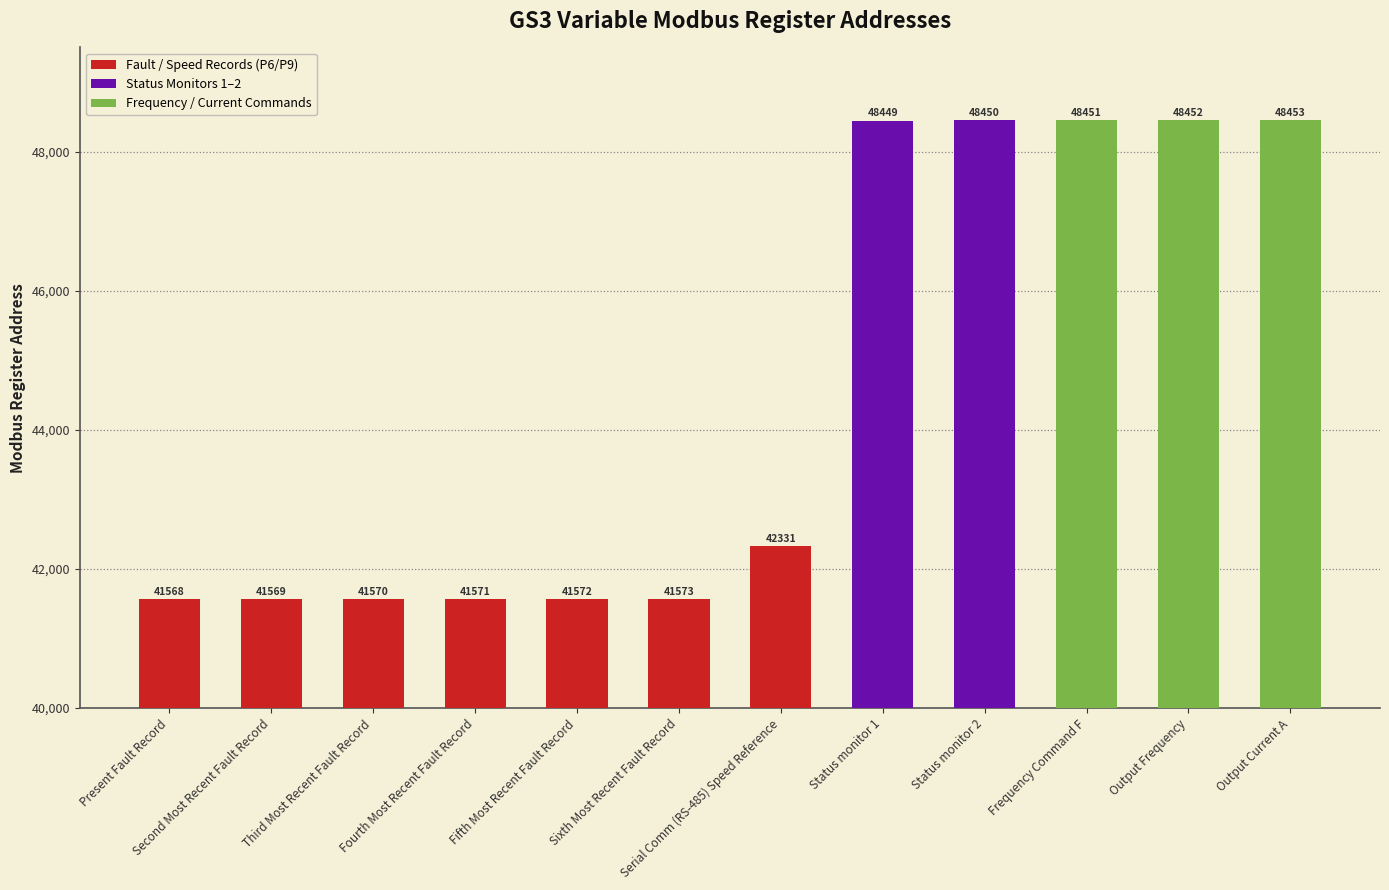

Rank the categories by value from highest to lowest.

Output Current A, Output Frequency, Frequency Command F, Status monitor 2, Status monitor 1, Serial Comm (RS-485) Speed Reference, Sixth Most Recent Fault Record, Fifth Most Recent Fault Record, Fourth Most Recent Fault Record, Third Most Recent Fault Record, Second Most Recent Fault Record, Present Fault Record